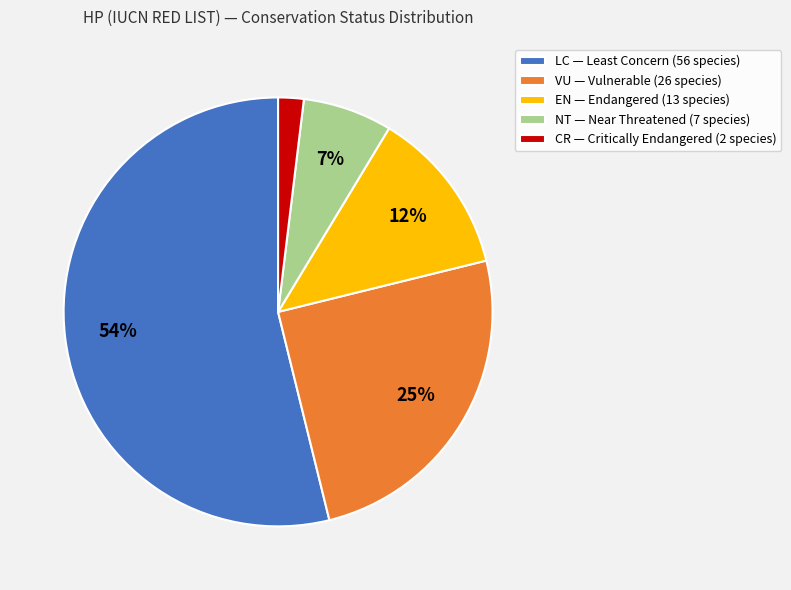

Between VU and CR, which is larger?

VU